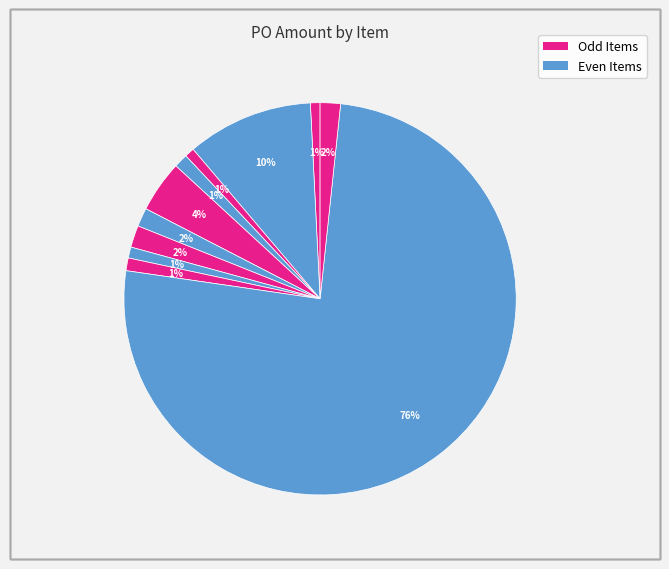

How many segments does this pie chart have?

11